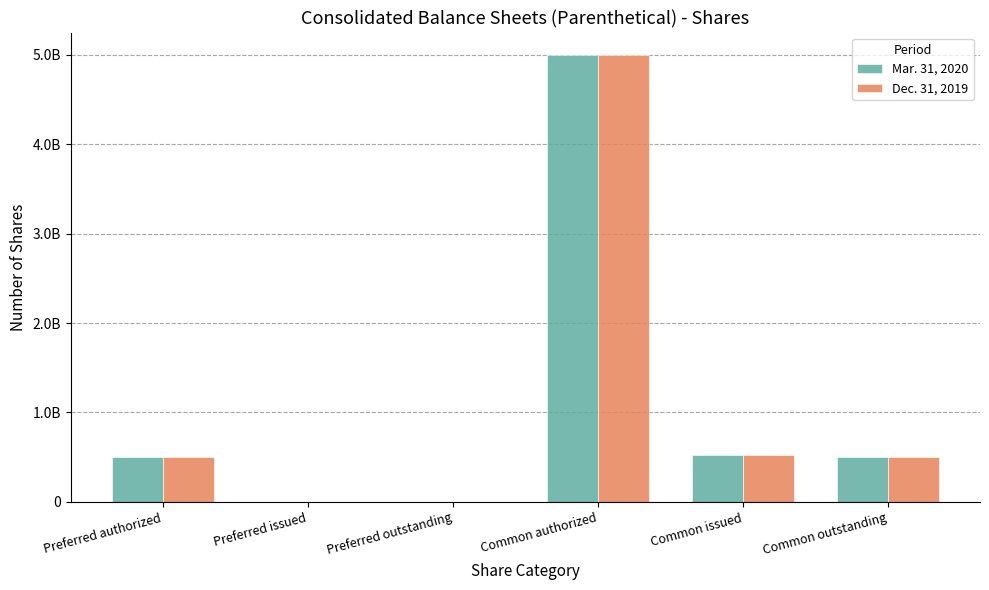

What are all the series names shown in the legend?

Mar. 31, 2020, Dec. 31, 2019